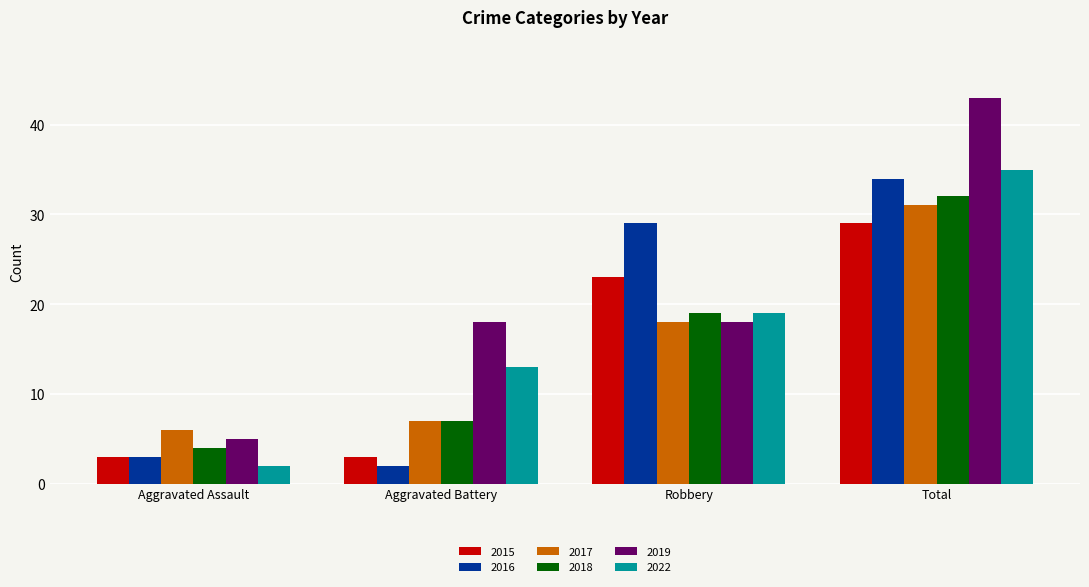

At which category is the sum across all series the highest?

Total